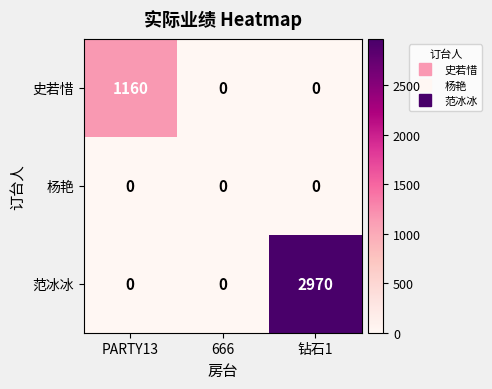

Rank the series by their average value, from lowest to highest.

杨艳, 史若惜, 范冰冰